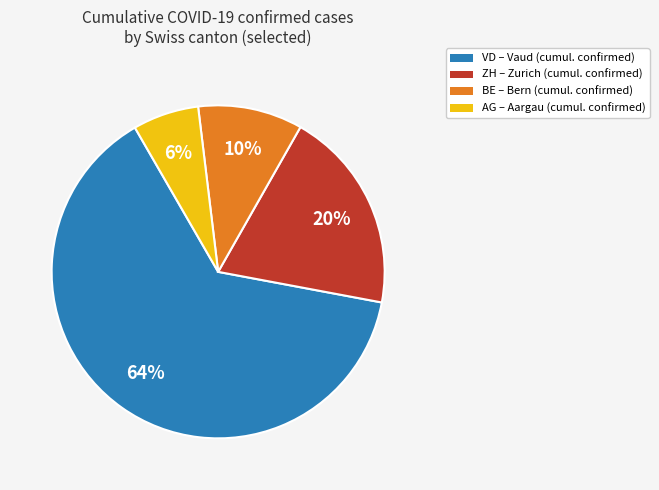

Is there a majority slice in this chart?

Yes